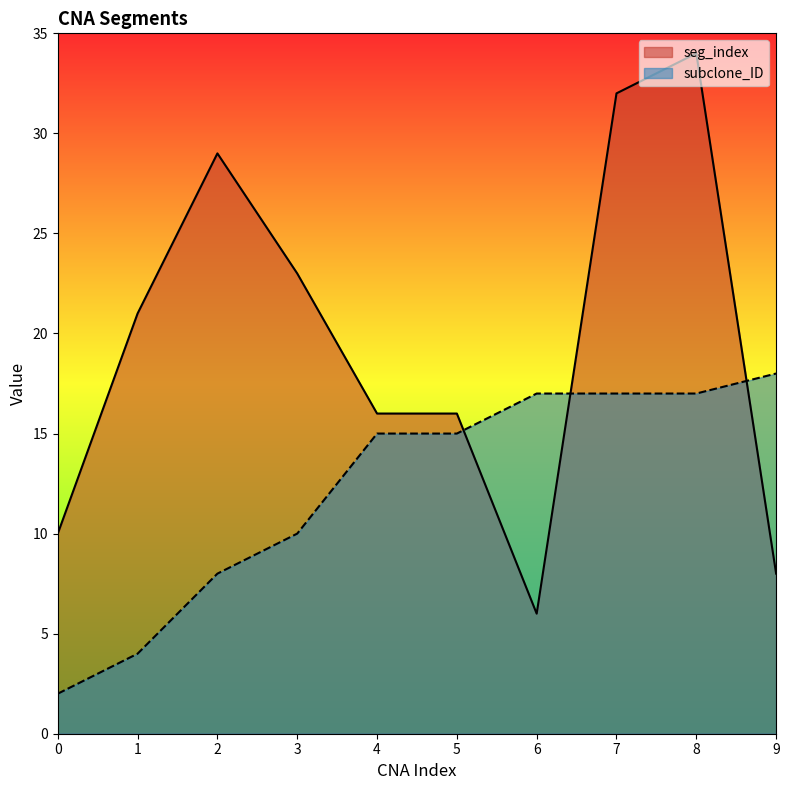

At 9, list the series in order from smallest to largest.

seg_index, subclone_ID